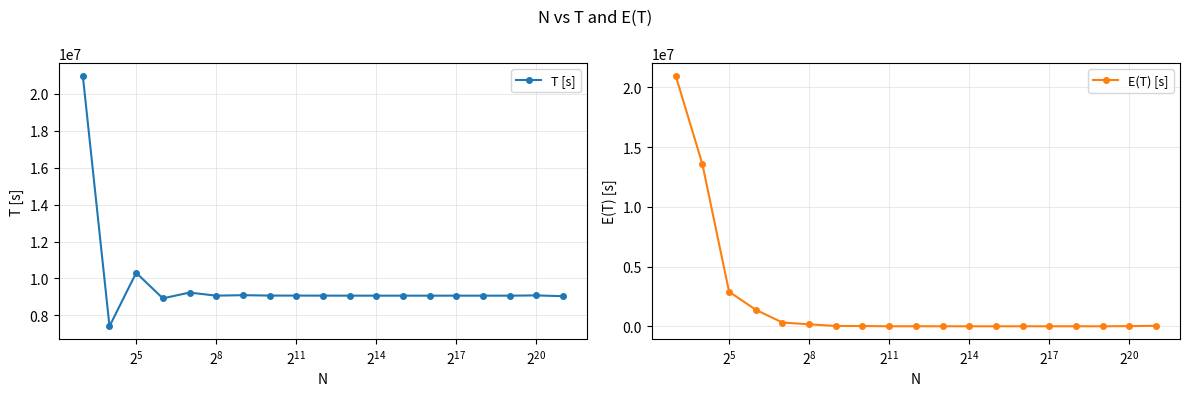

True or false: T [s] has more than 1 interior local peaks.

True